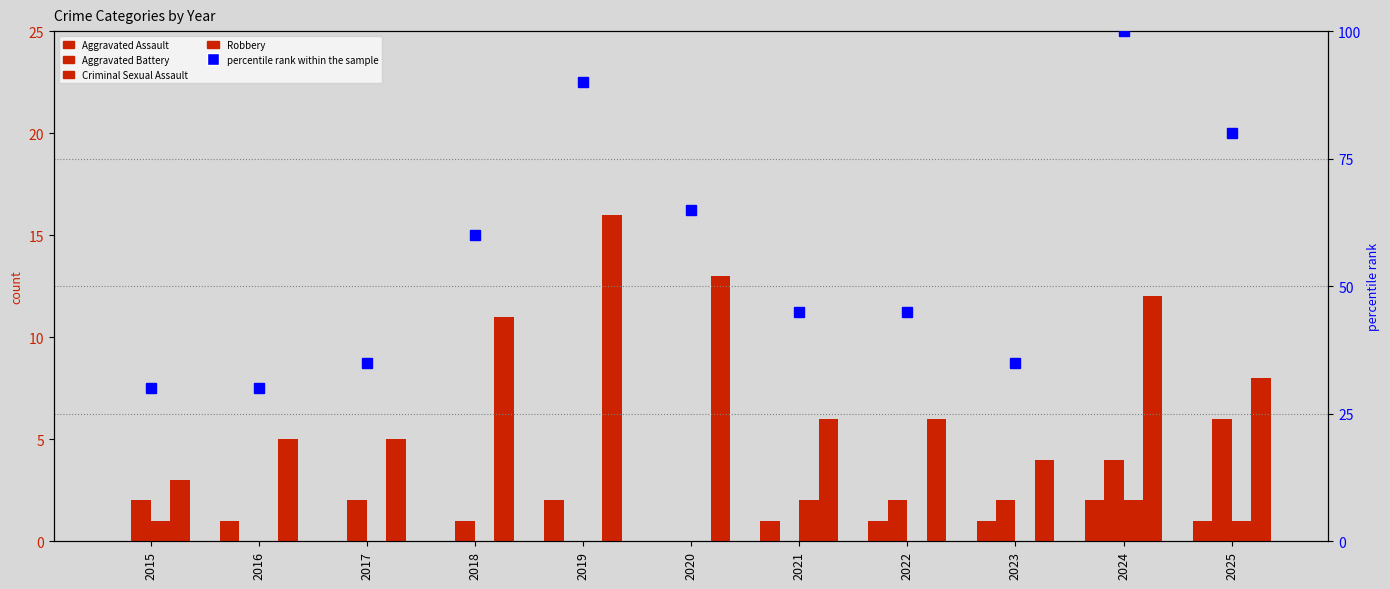

What is the sum of the Aggravated Battery values at 2019 and 2024?

4